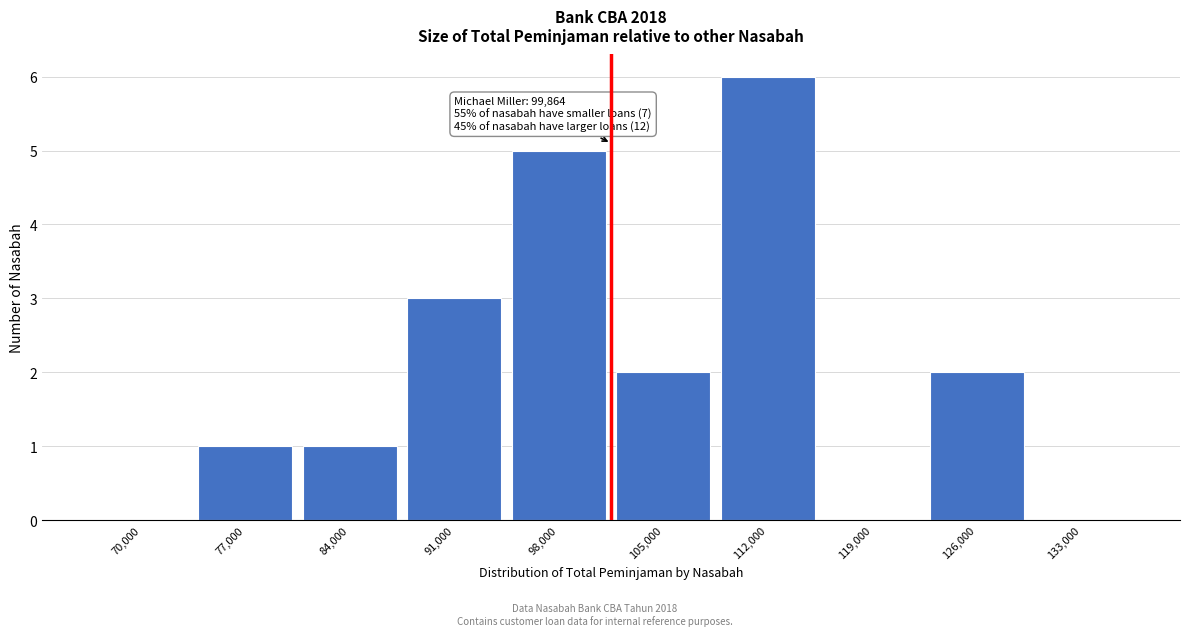

Reading left to right, list all the values displayed in this chart.

70,000=0	77,000=1	84,000=1	91,000=3	98,000=5	105,000=2	112,000=6	119,000=0	126,000=2	133,000=0